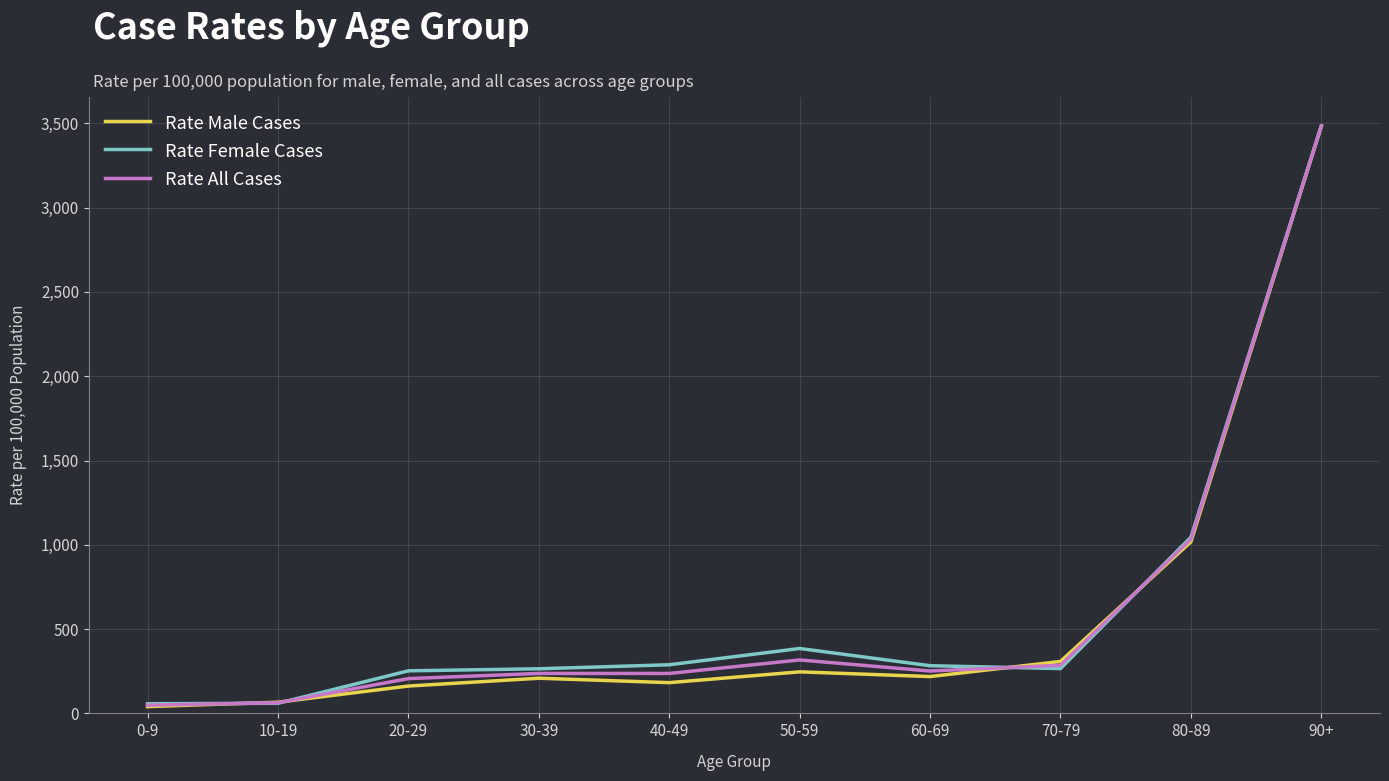

Count the number of categories in the chart.

10